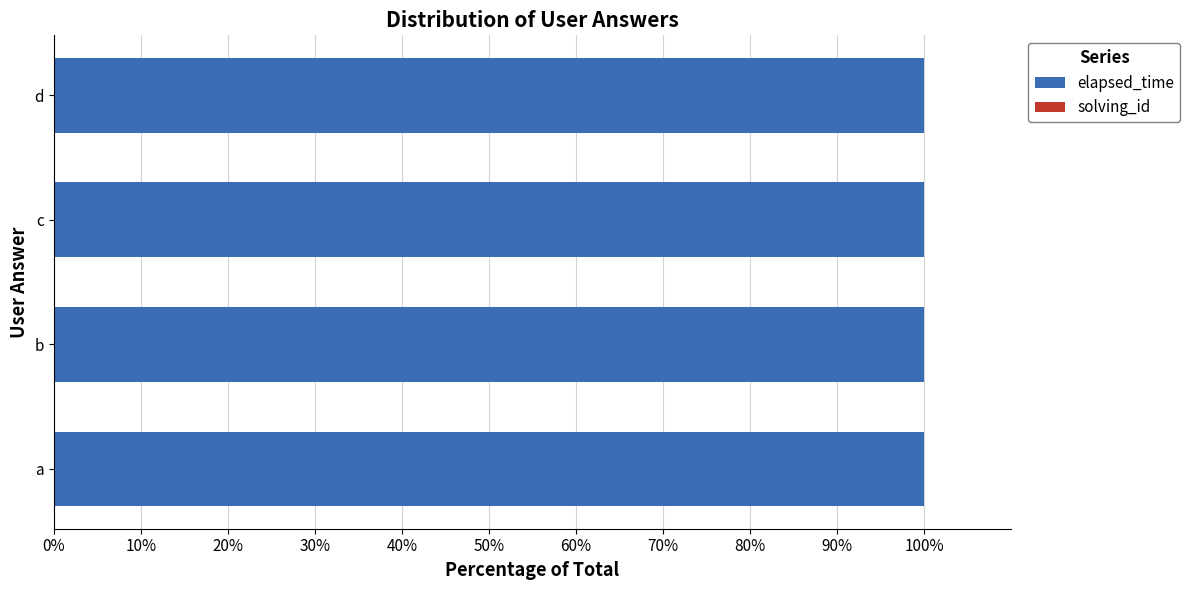

Is it true that elapsed_time equals 158.6 at a?

False